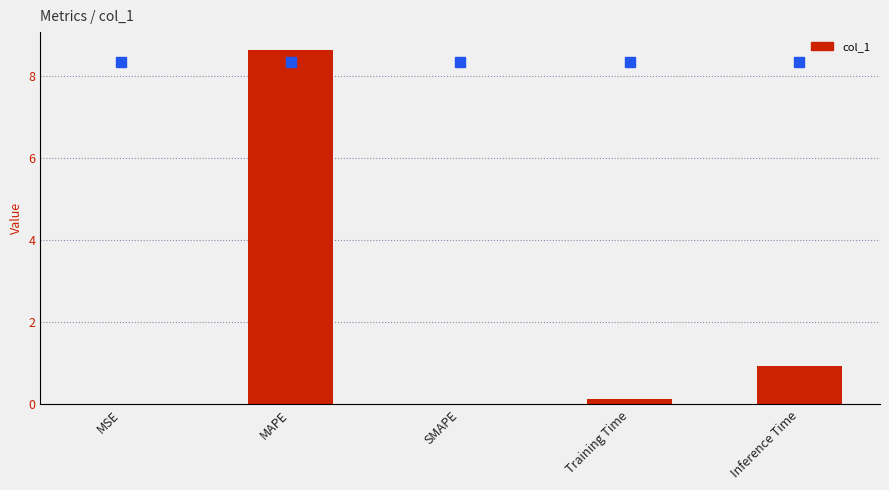

The value at Training Time is 0.1. True or false?

True